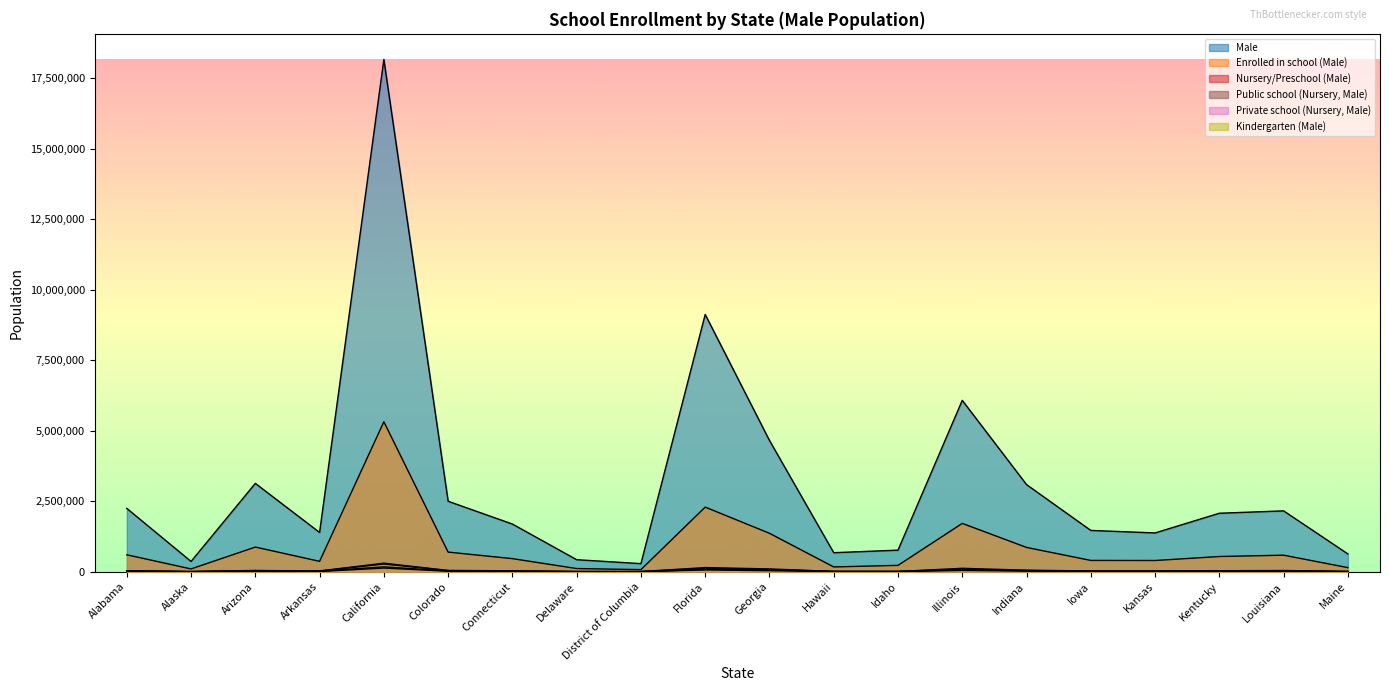

Read the Public school (Nursery, Male) value at Idaho, to the nearest 10.

4030